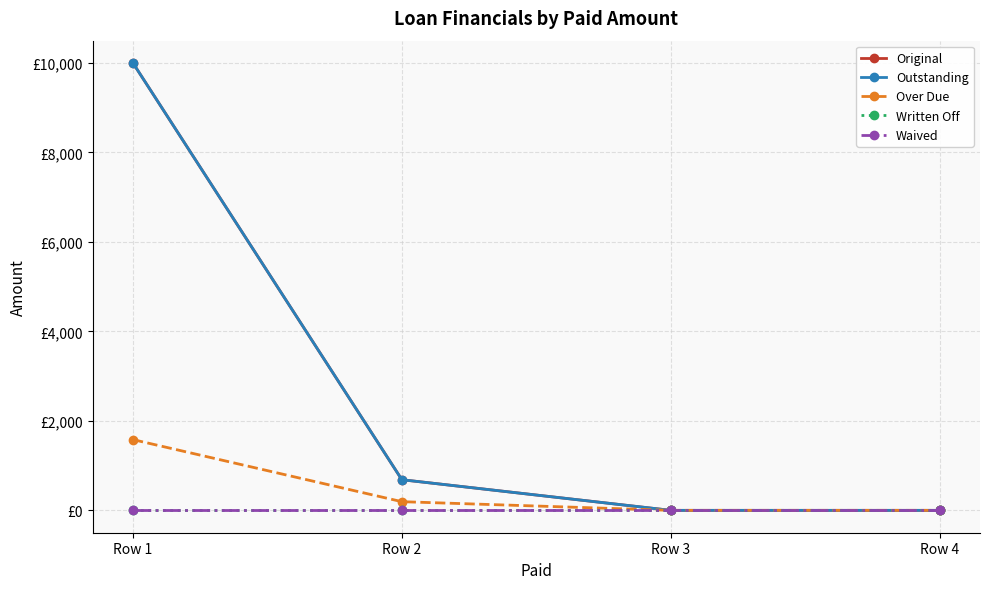

Does the chart have visible grid lines?

Yes